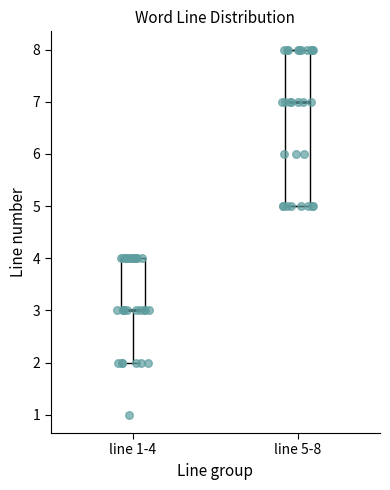

Reading left to right, transcribe this box plot: for each box, give where its median line is, the range the box spans, and where its two whiskers end, as read against the y-axis. The values are not printed on the chart, so give them approximately, as read against the axis.

line 1-4: median 3 (drawn on the box's lower edge), box 3 to 4, whiskers 2 to 4
line 5-8: median 7, box 5 to 8, whiskers 5 to 8